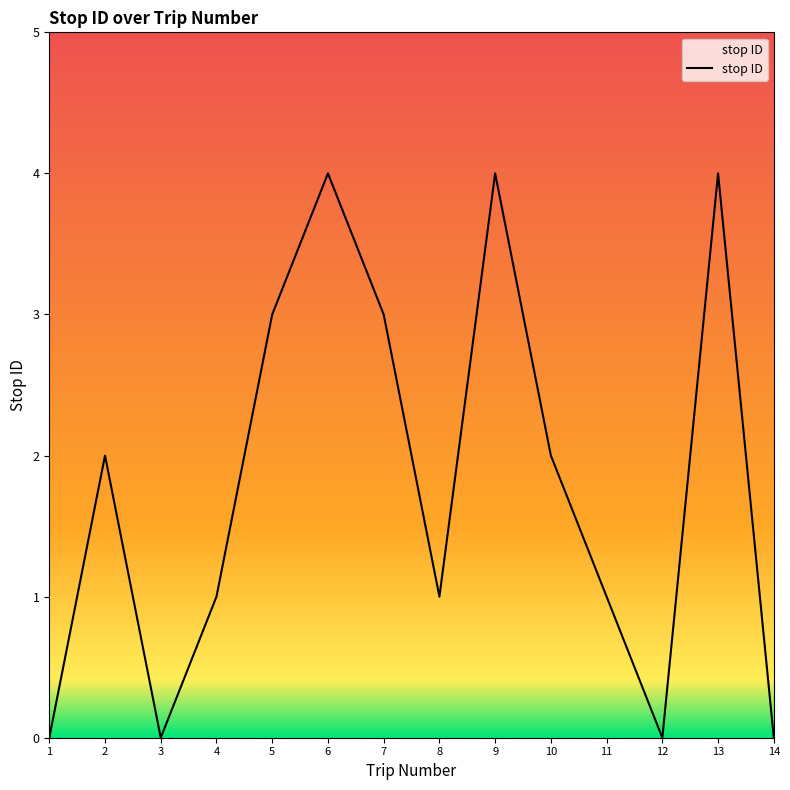

What is the greatest value displayed?

4